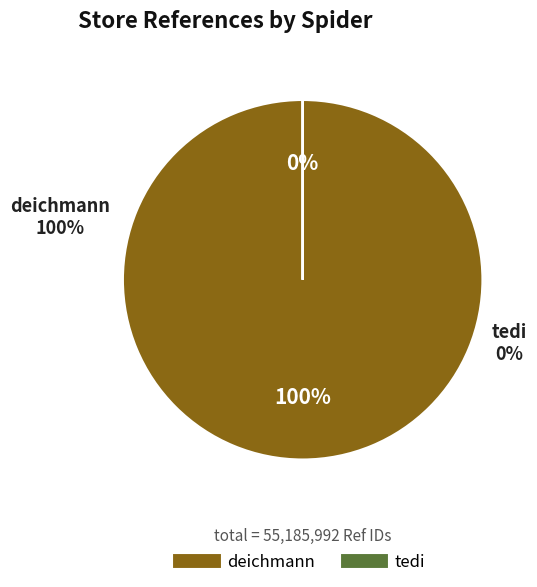

Is it true that deichmann is 99% of the pie?

False